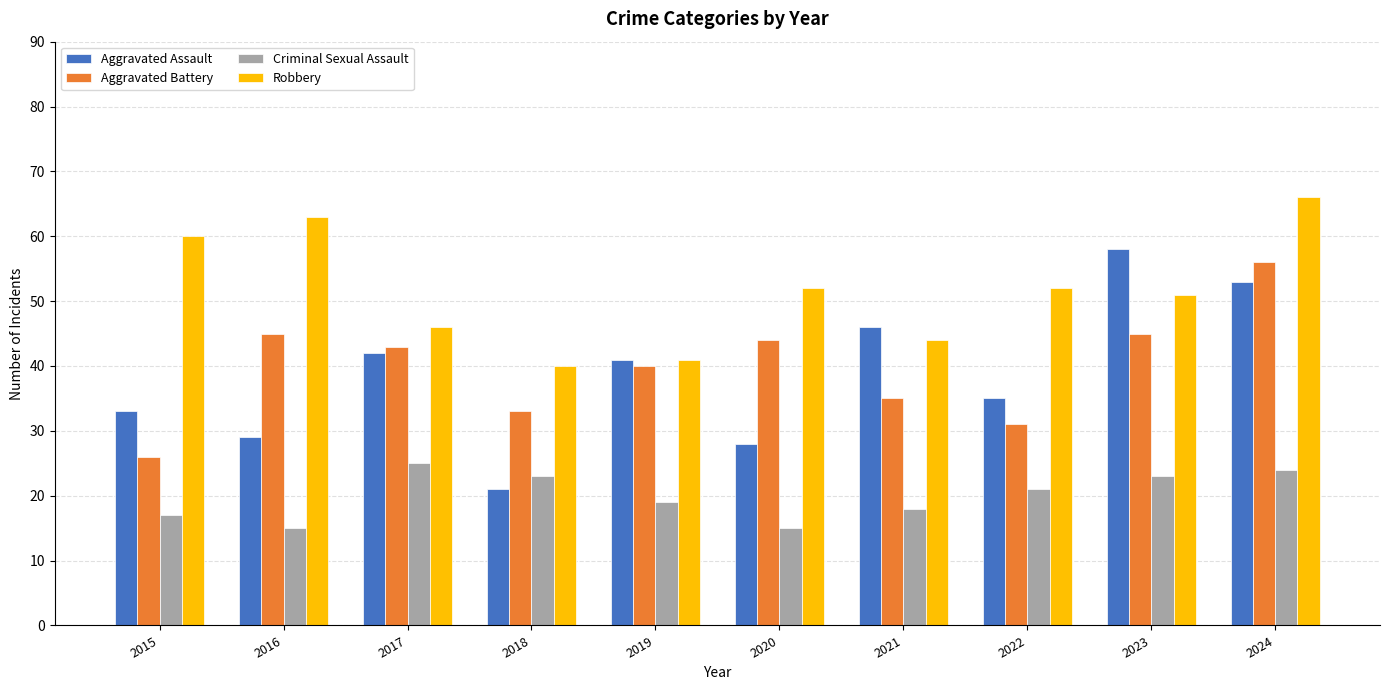

Reading left to right, transcribe all the data shown in this chart.

Aggravated Assault: 33	29	42	21	41	28	46	35	58	53
Aggravated Battery: 26	45	43	33	40	44	35	31	45	56
Criminal Sexual Assault: 17	15	25	23	19	15	18	21	23	24
Robbery: 60	63	46	40	41	52	44	52	51	66